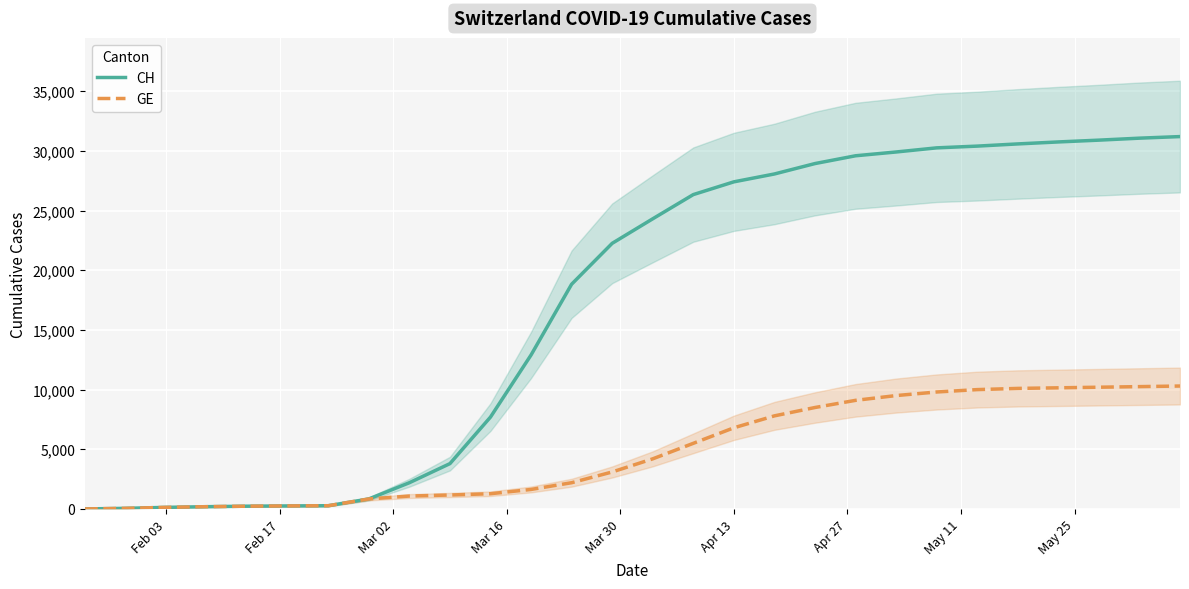

True or false: CH and GE intersect in this chart.

False